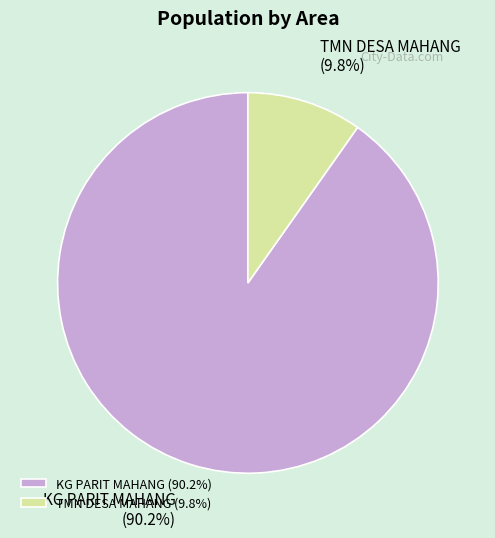

To the nearest percent, what is the average slice percentage?

50%